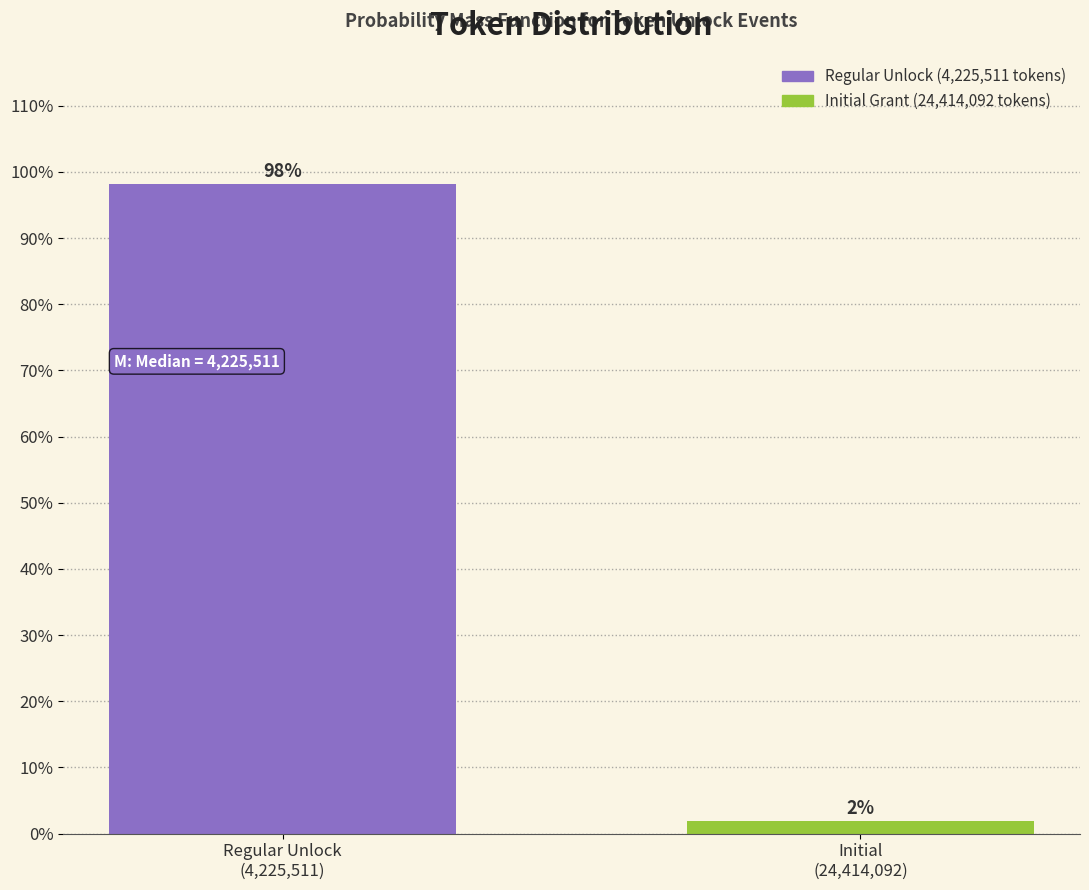

What is the sum of all values?

100.0